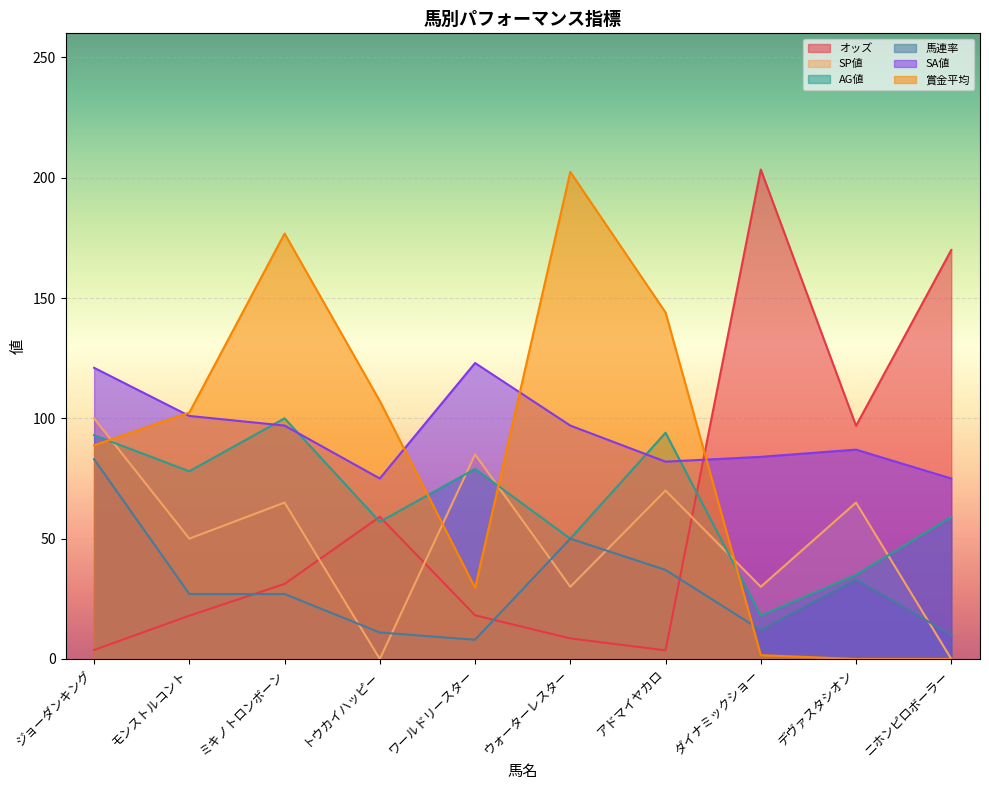

True or false: オッズ has a value of 59.1 at トウカイハッピー.

True